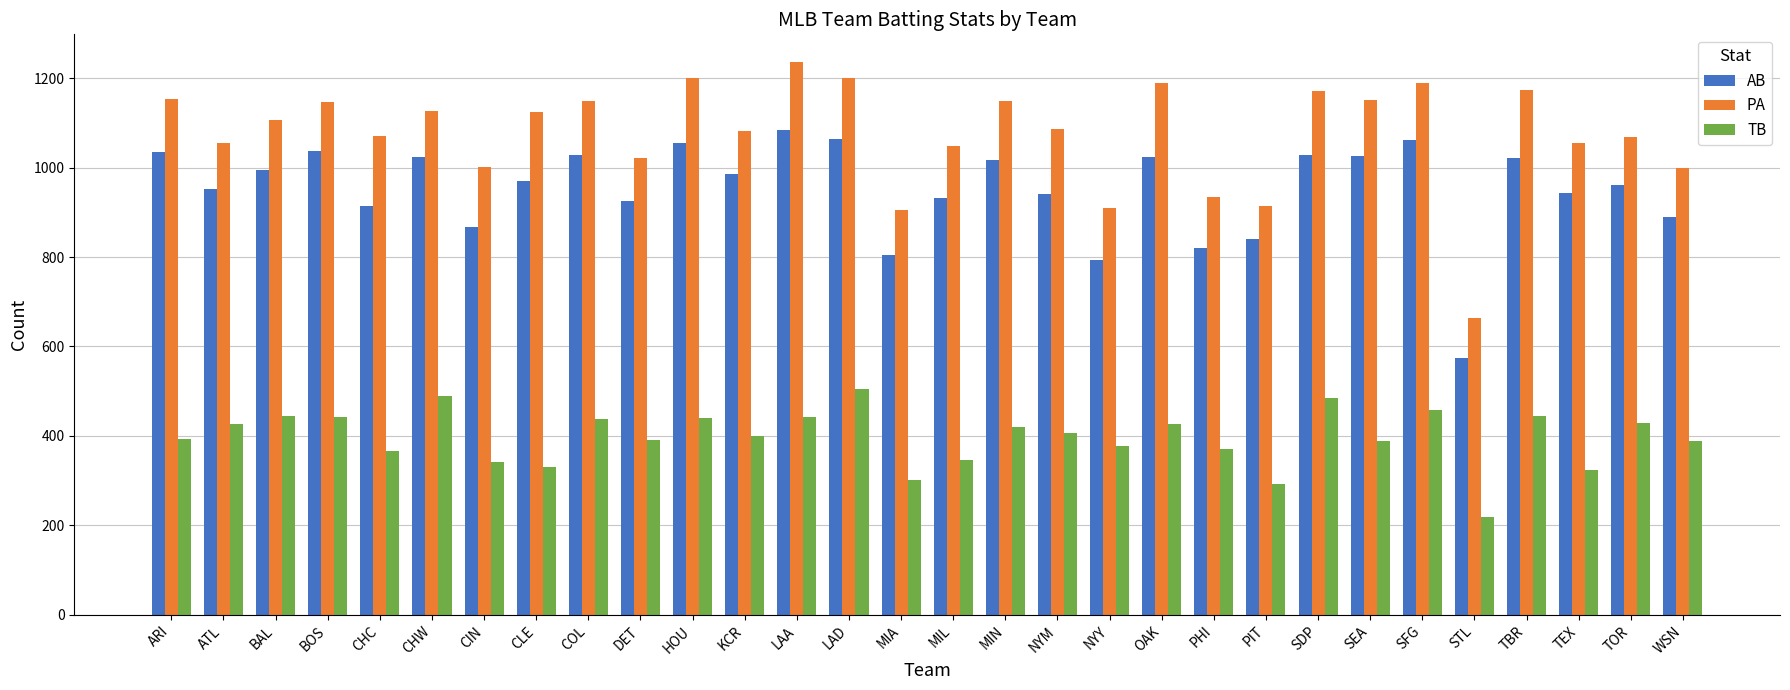

List the series in order of their overall mean, highest first.

PA, AB, TB